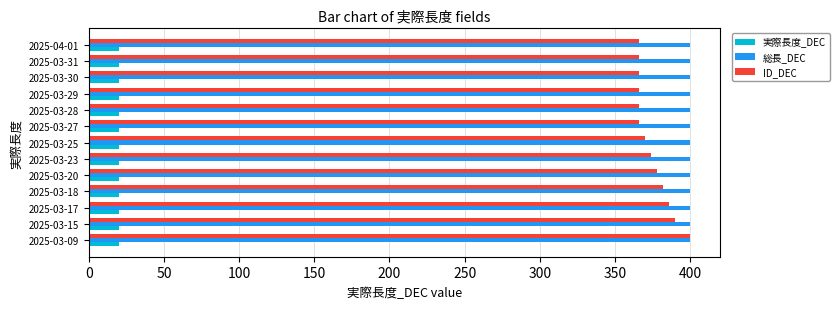

Is it true that ID_DEC equals 176 at 2025-03-20?

False